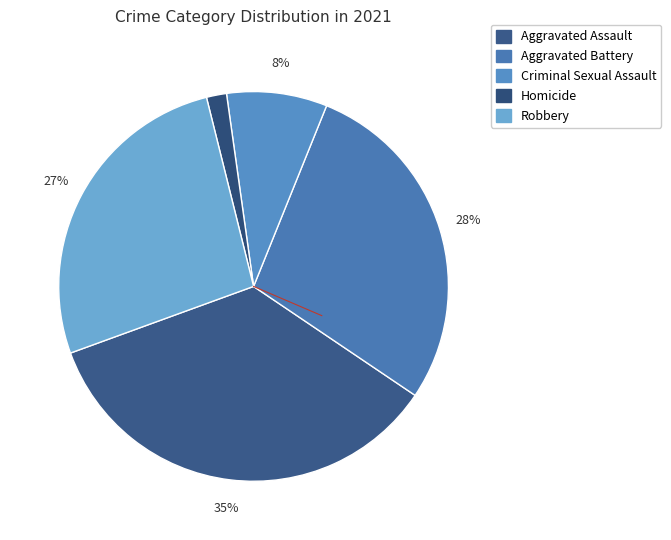

Count the number of slices in the pie.

5